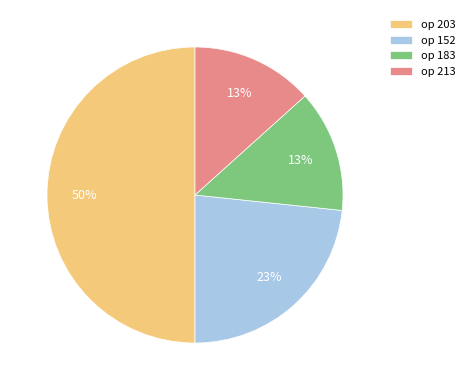

Combined, do op 203 and op 213 account for over 50%?

Yes